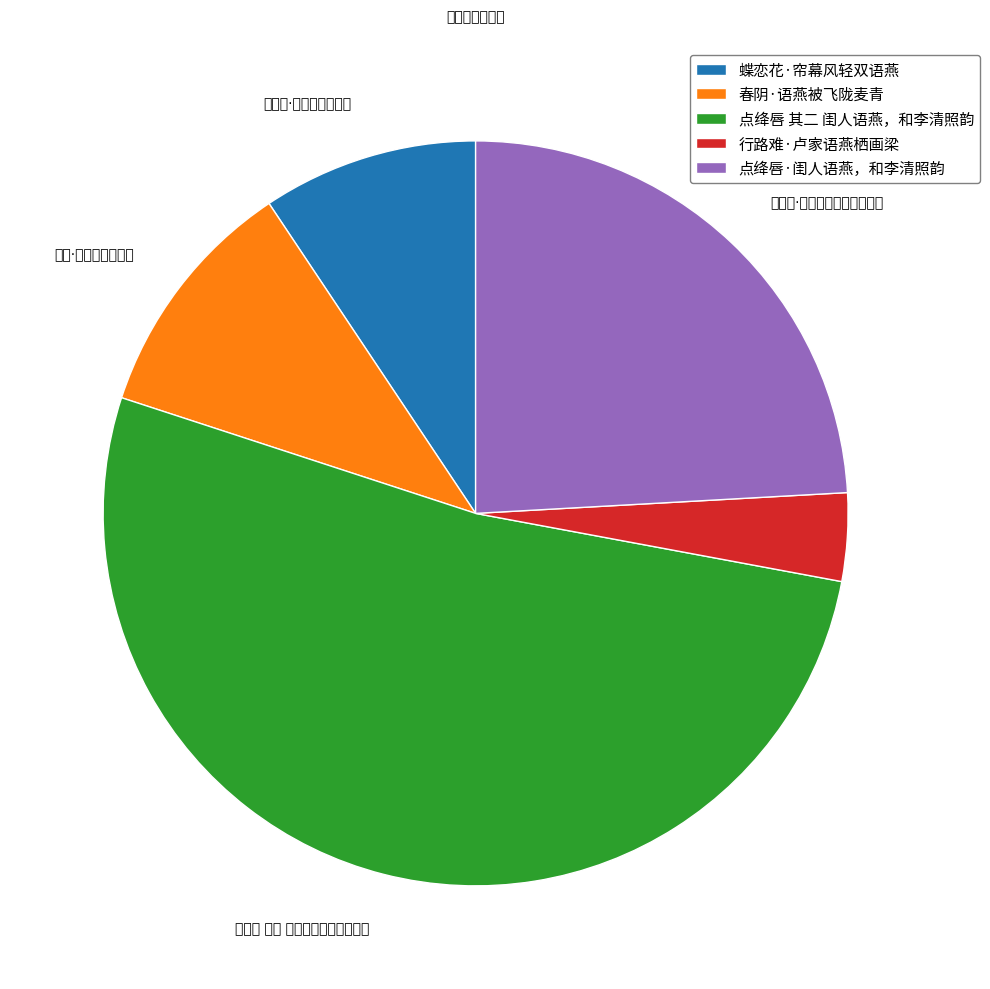

Which category has the smallest portion of the pie?

行路难·卢家语燕栖画梁